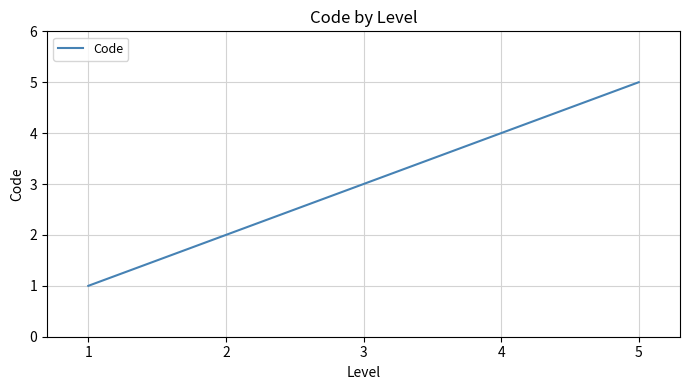

What is the change in value from 1 to 3?

+2